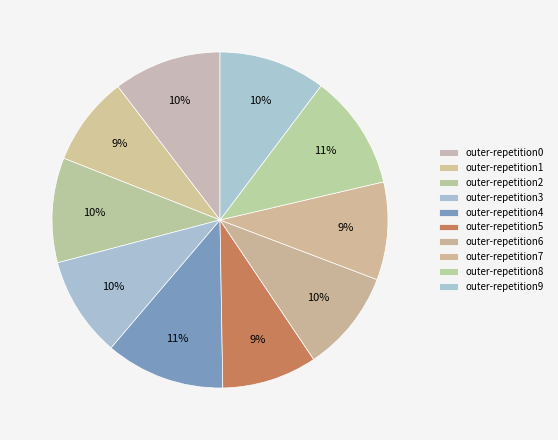

How many segments does this pie chart have?

10